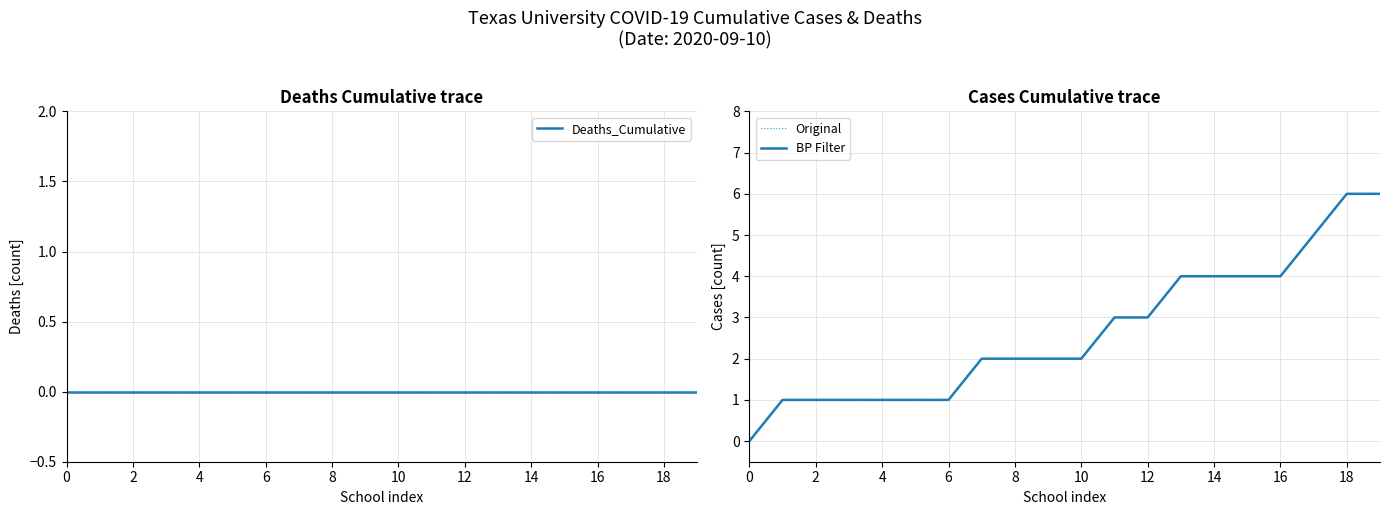

True or false: Deaths_Cumulative has a value of 0 at 4.

True